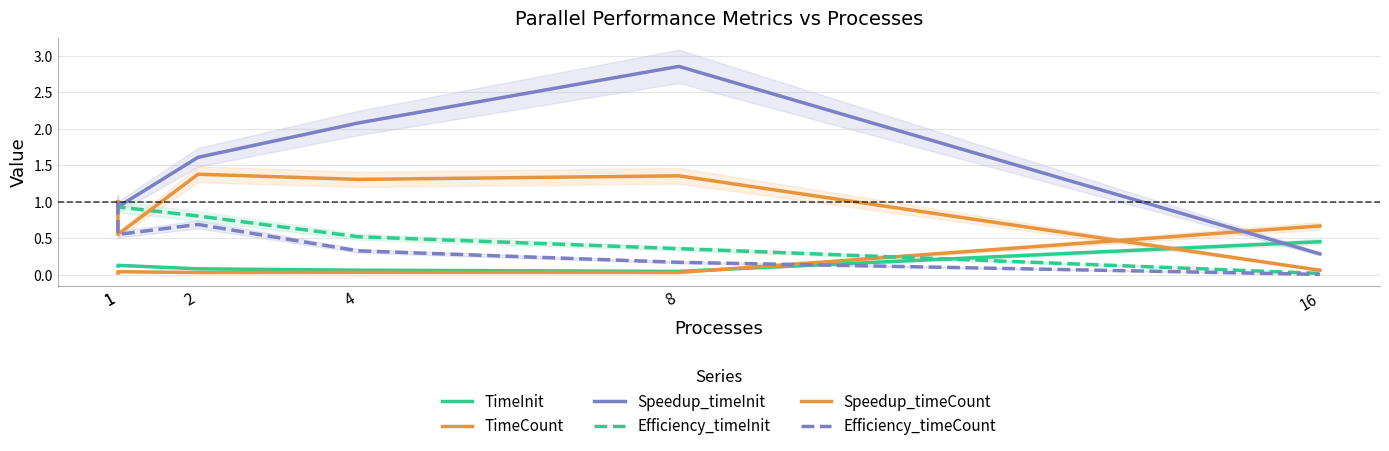

At which category does TimeInit reach its first local valley?

8